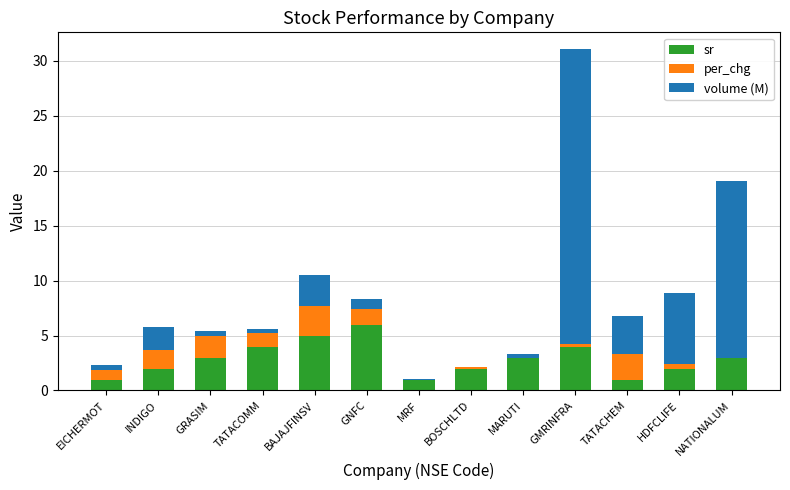

What is the sum of all sr values?

37.0